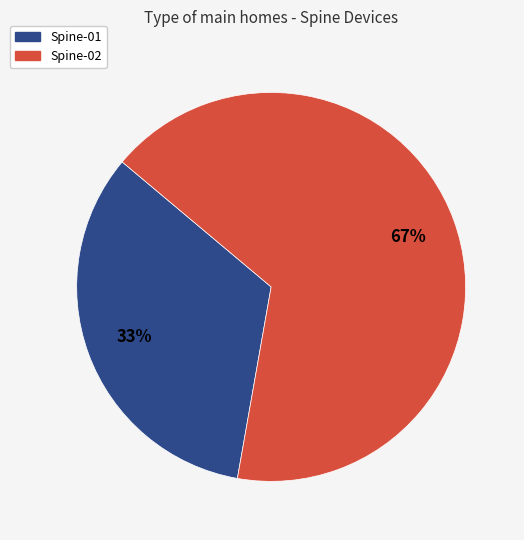

To the nearest percent, what portion does Spine-02 represent?

67%